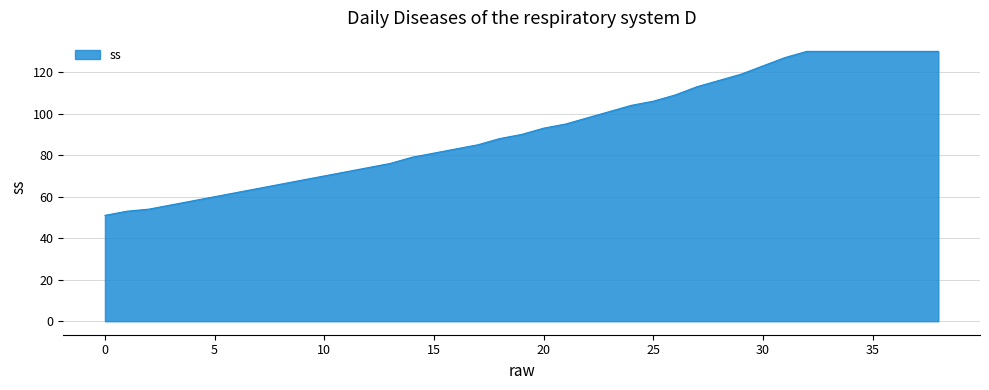

What is the difference between the maximum and minimum values?

79